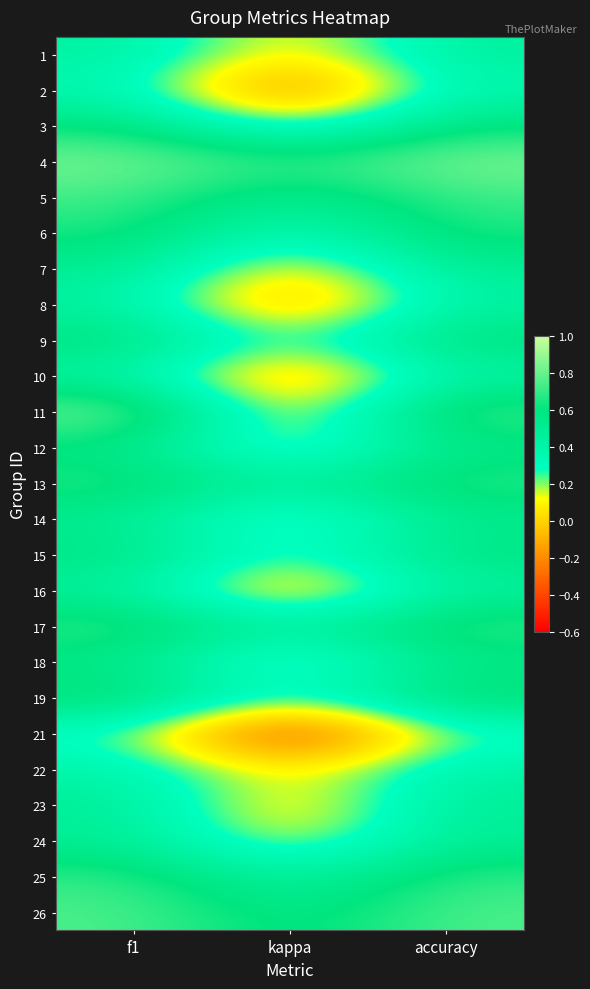

How many categories are shown in the chart?

3